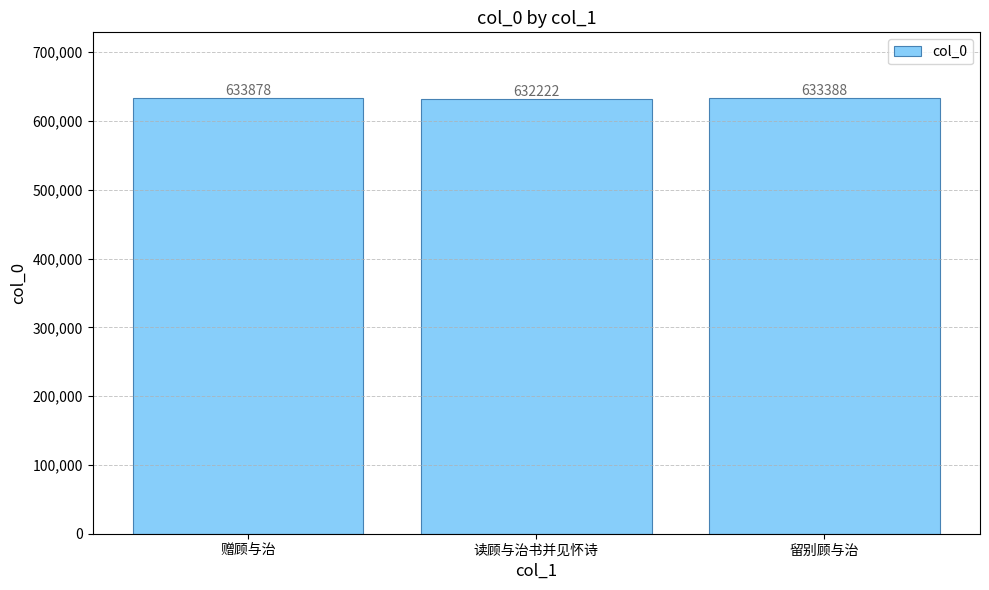

Are the bars horizontal?

No